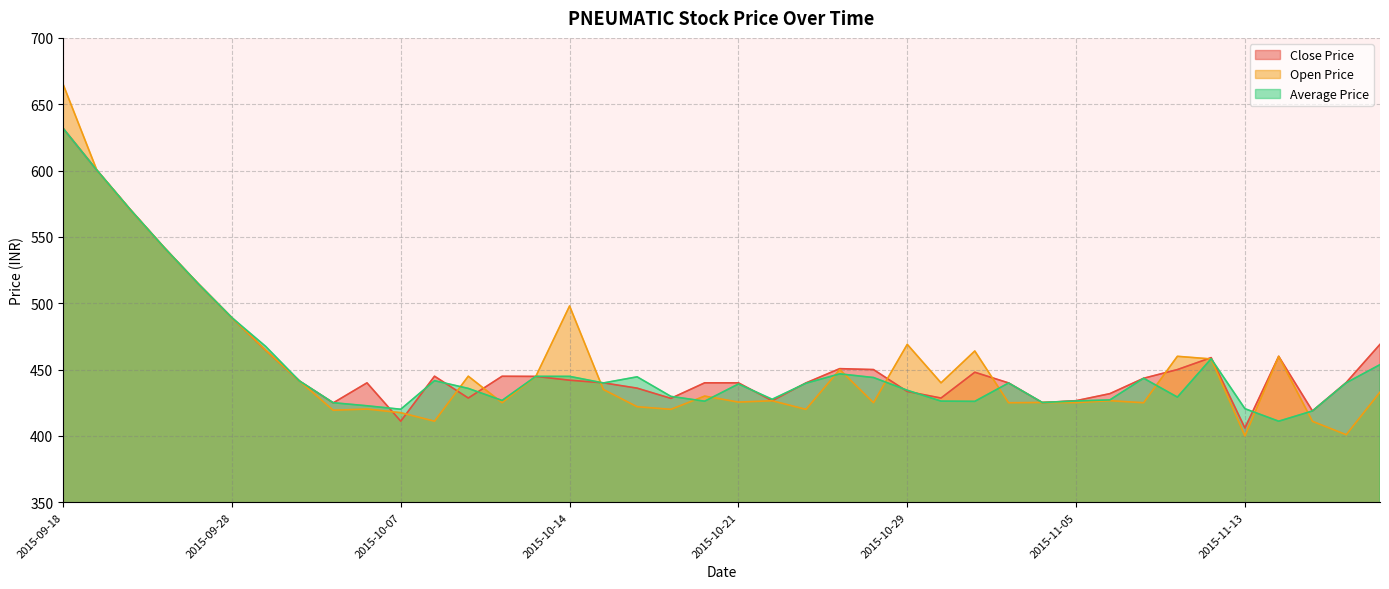

How many values in the Open Price series are below 433?

20